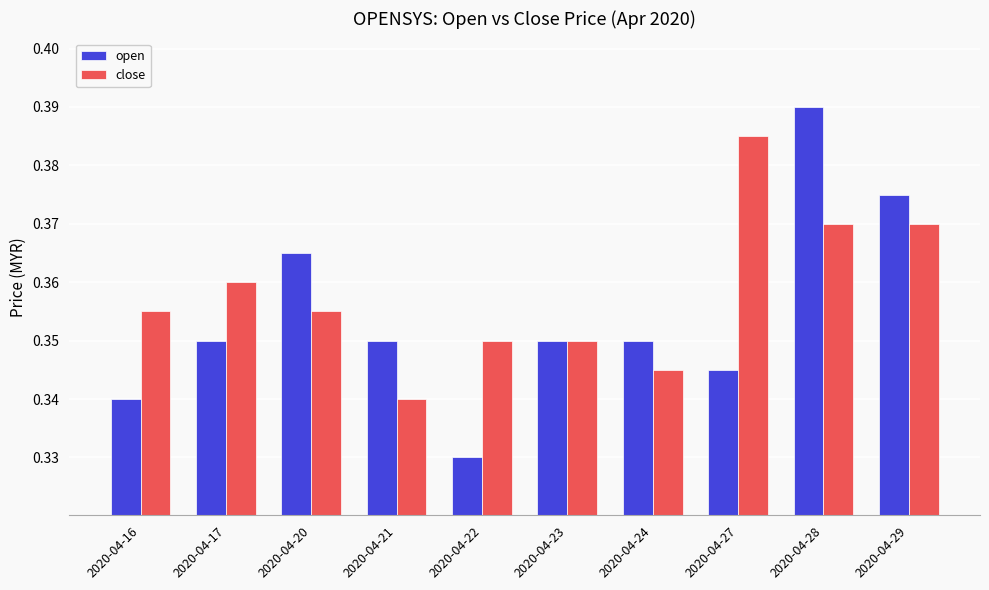

Count the close values in the range 0 to 1.

10